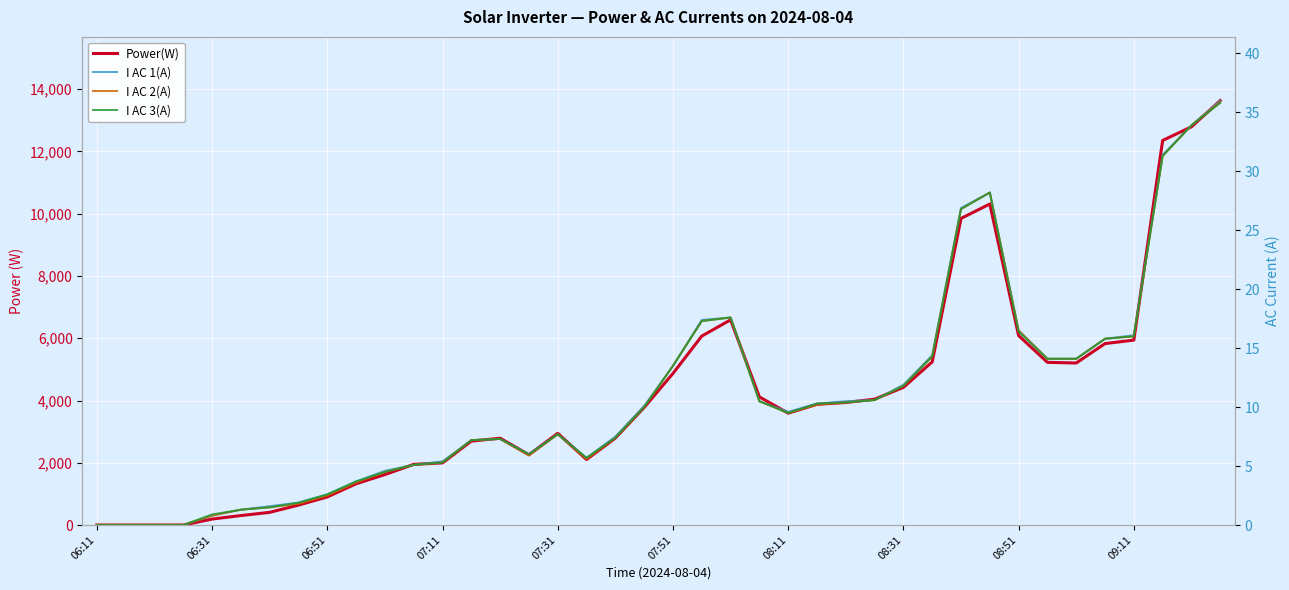

True or false: Power(W) and I AC 1(A) cross at least once.

False